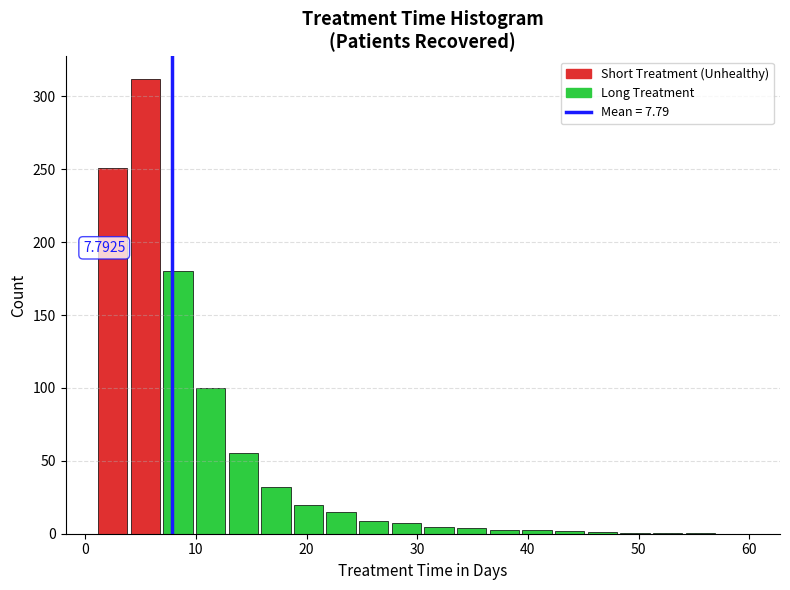

Read against the x-axis, roughly where is the centre of the tallest bar?

5